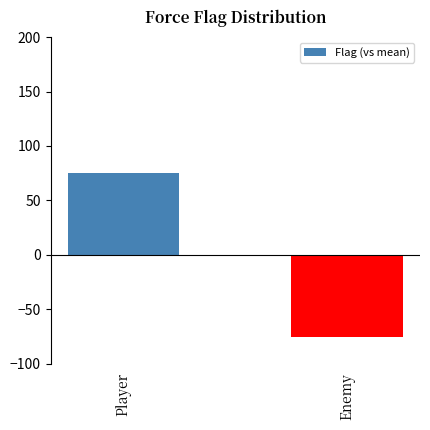

The chart shows a value of -75.5 at Enemy. True or false?

True